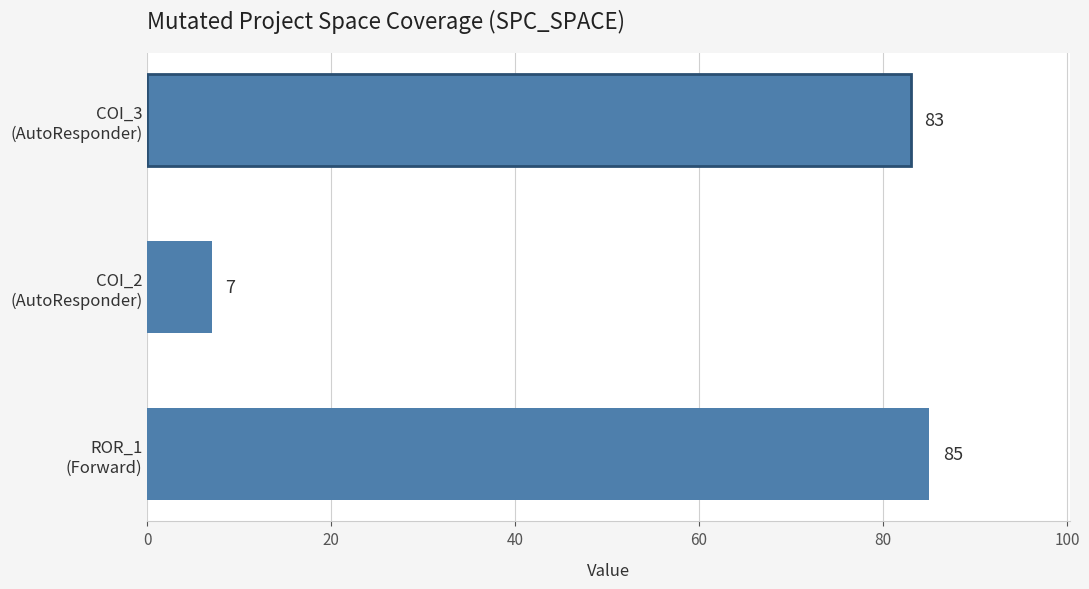

Does the chart contain stacked bars?

No